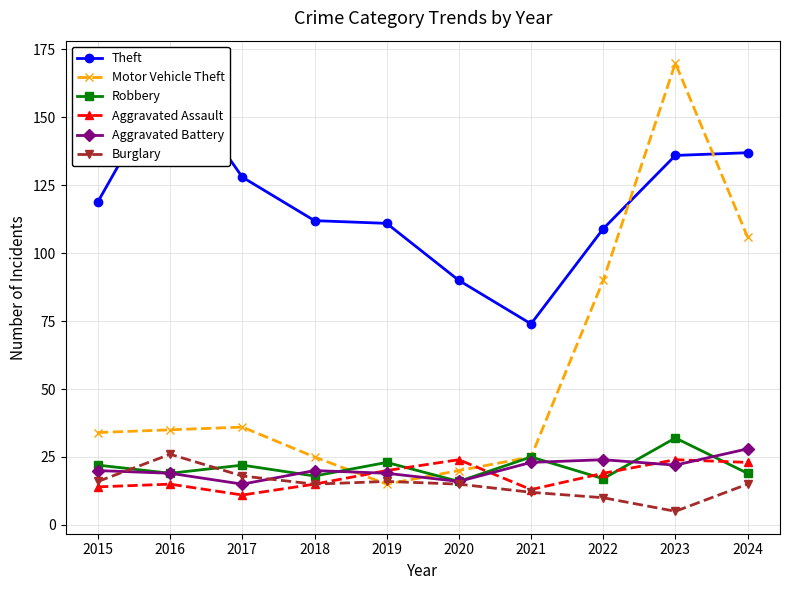

Is it true that Burglary equals 6 at 2017?

False